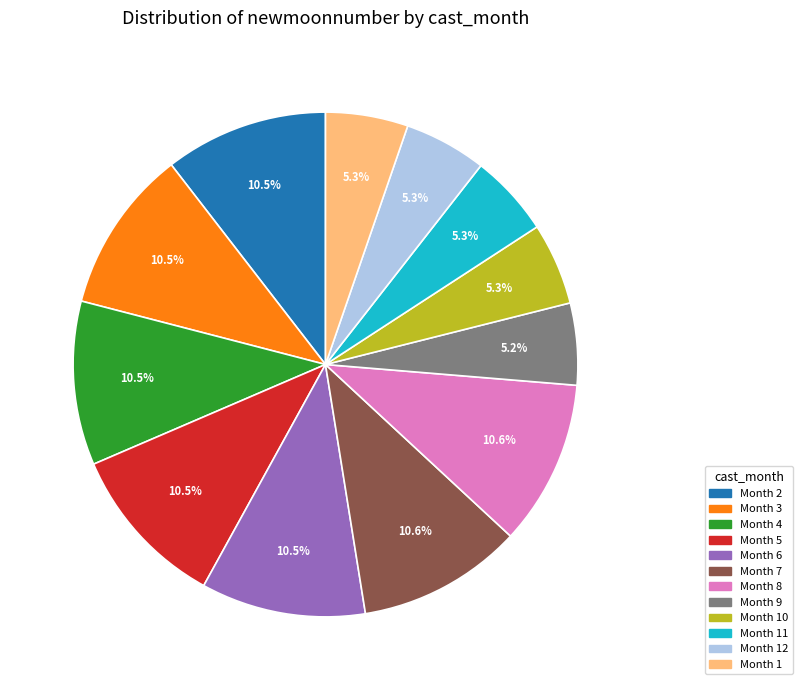

How much of the chart is everything except Month 11?

94.7%